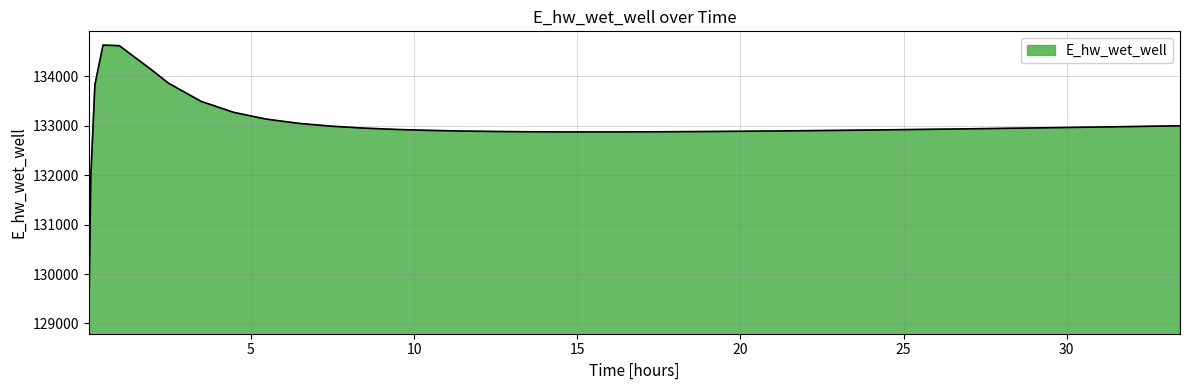

What is the minimum value shown in the chart?

129070.7